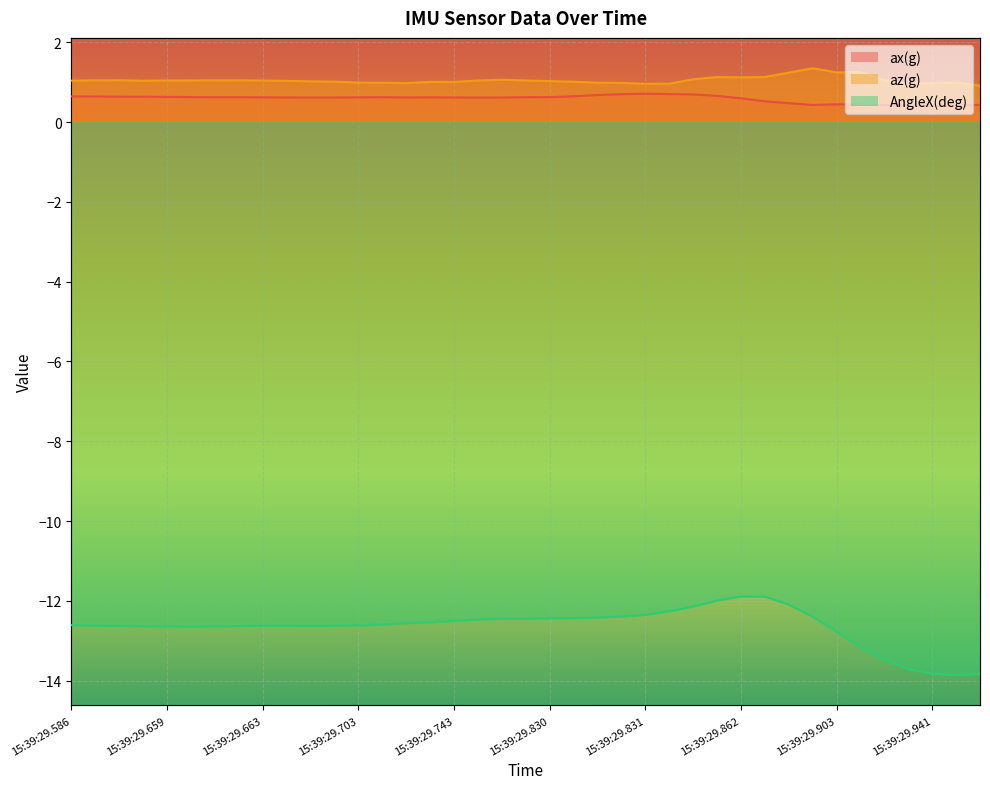

True or false: ax(g) and AngleX(deg) intersect in this chart.

False